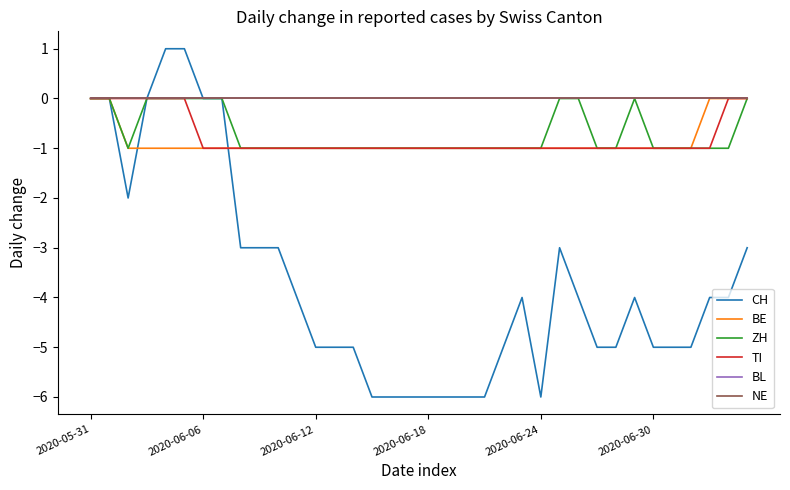

Does the chart have visible grid lines?

No